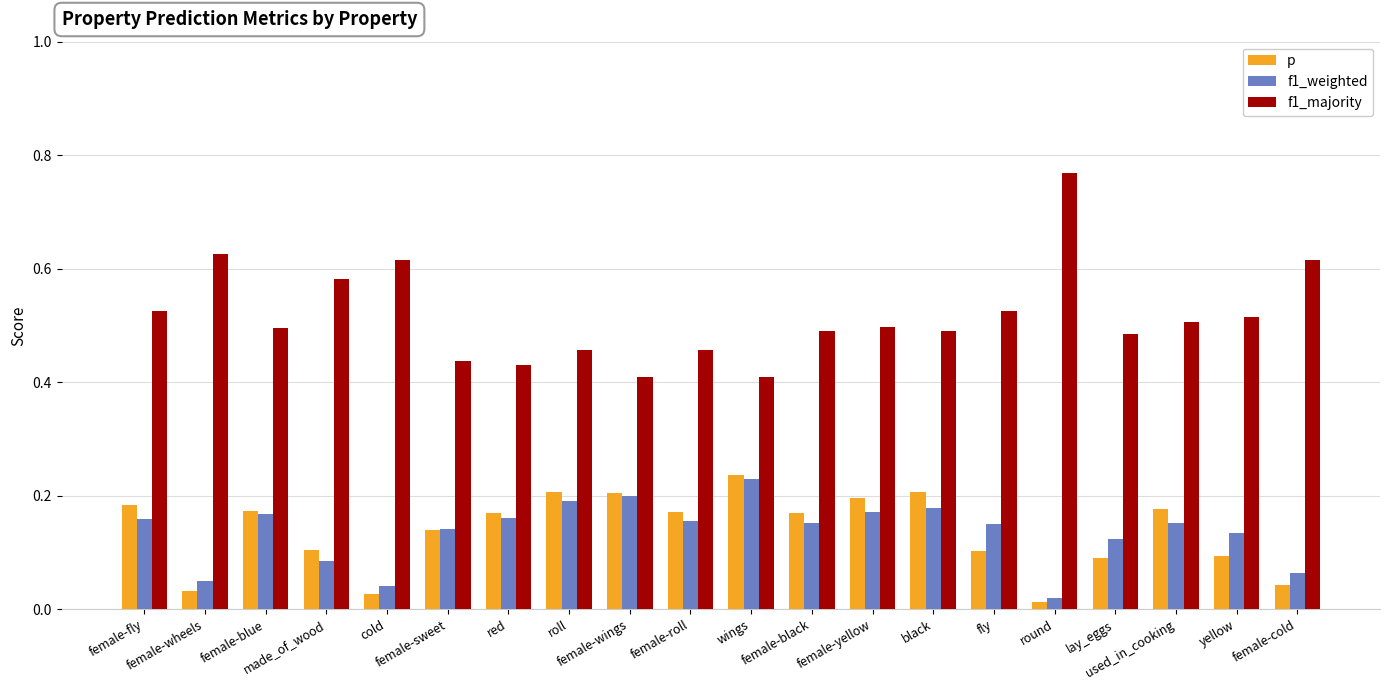

Count the number of categories in the chart.

20